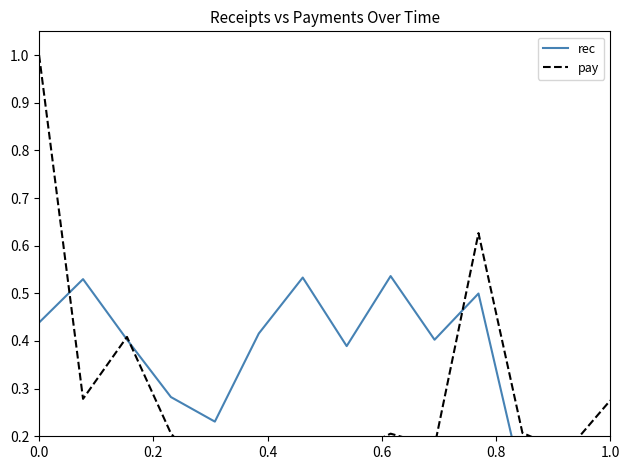

True or false: pay and rec cross at least once.

True